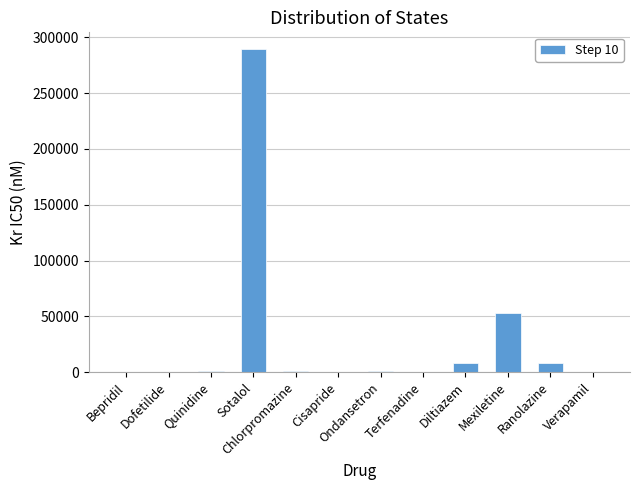

The chart shows a value of 460 at Verapamil. True or false?

True